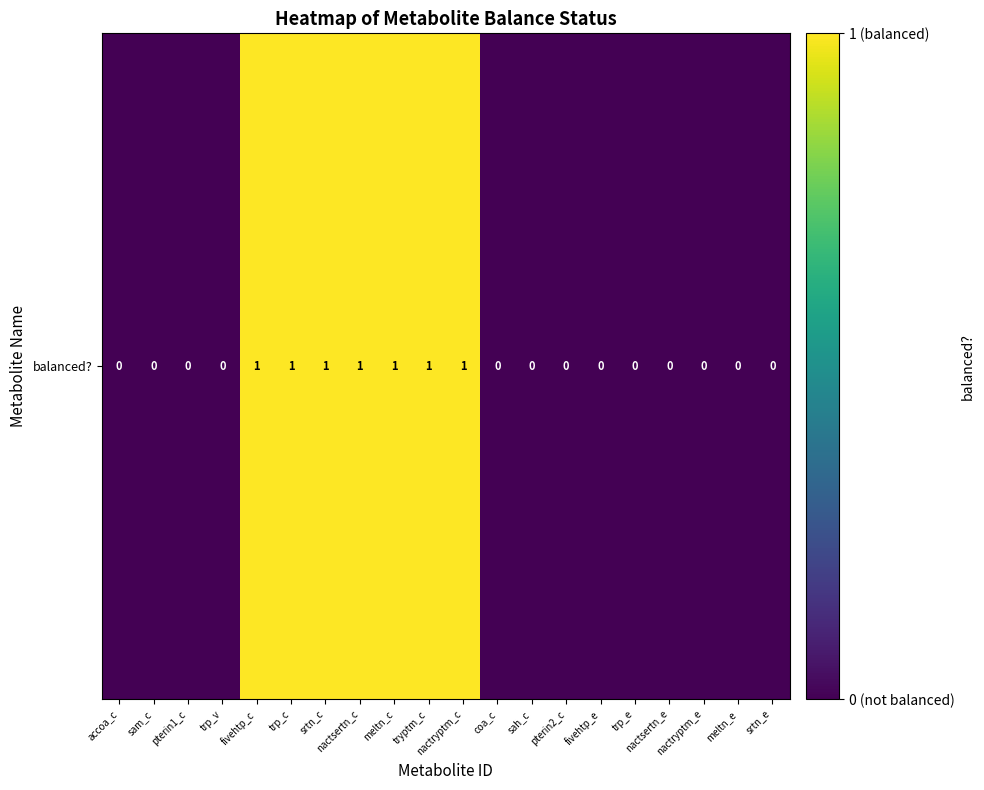

Count the values in the range 0 to 1.

20